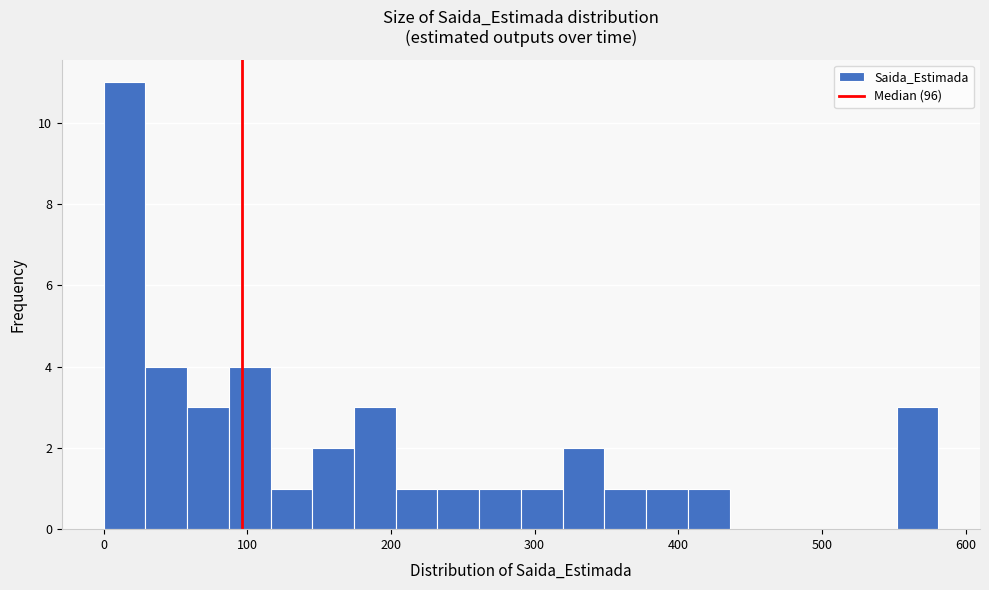

Around what value on the x-axis is the tallest bar? Give the approximate position of its centre, as read against the axis.

10